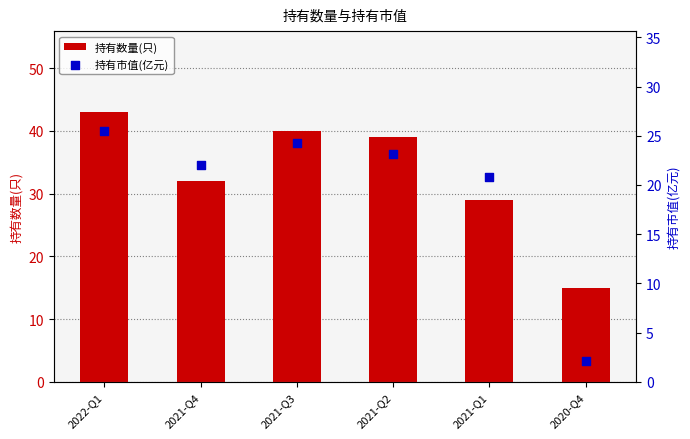

Which series contains the highest Y value?

持有数量(只)